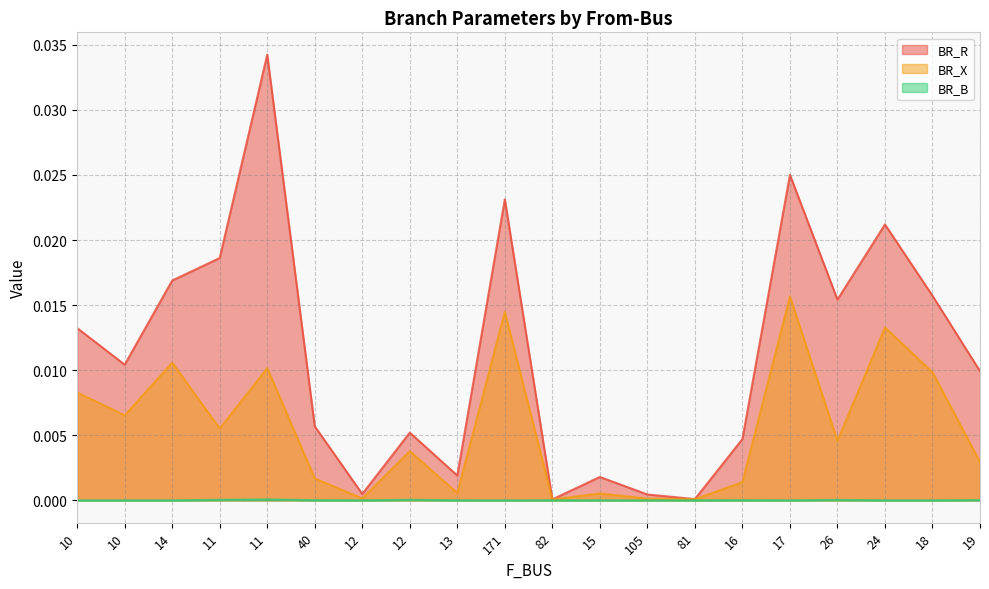

What is the label of the 19th point from the left?

18